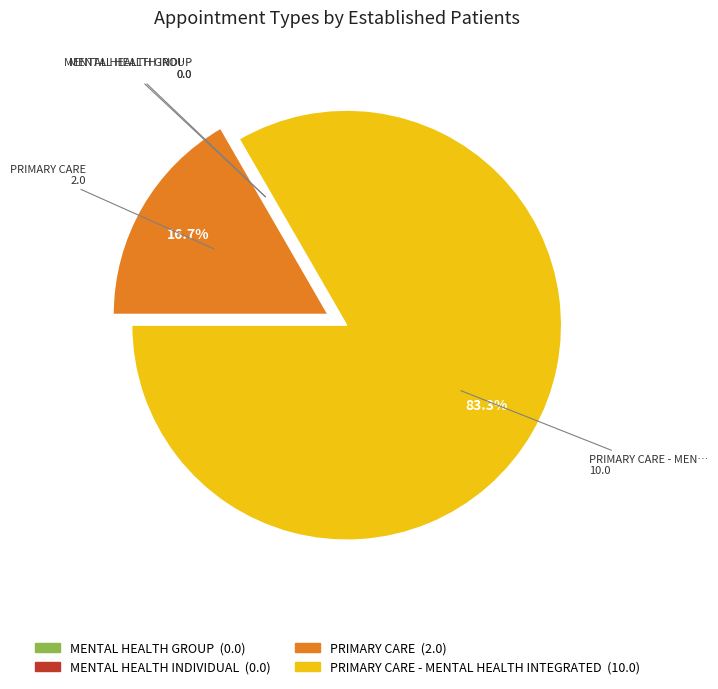

Is there a majority slice in this chart?

Yes